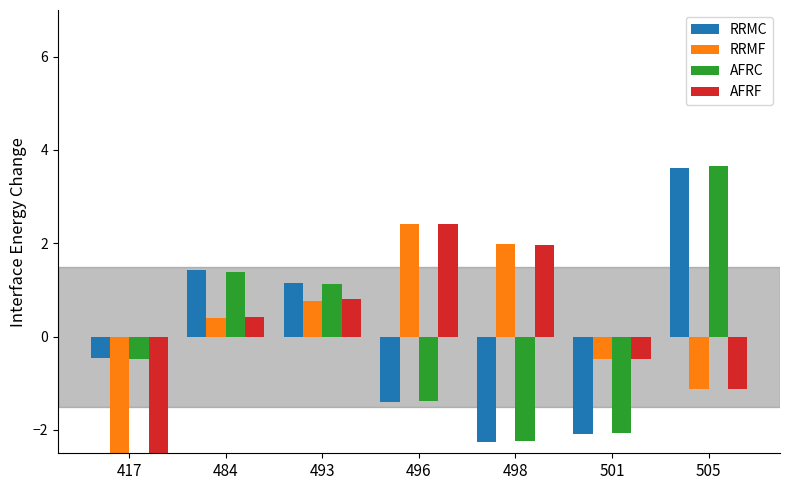

What is the value of the RRMC bar at the 2nd from the left?

1.4